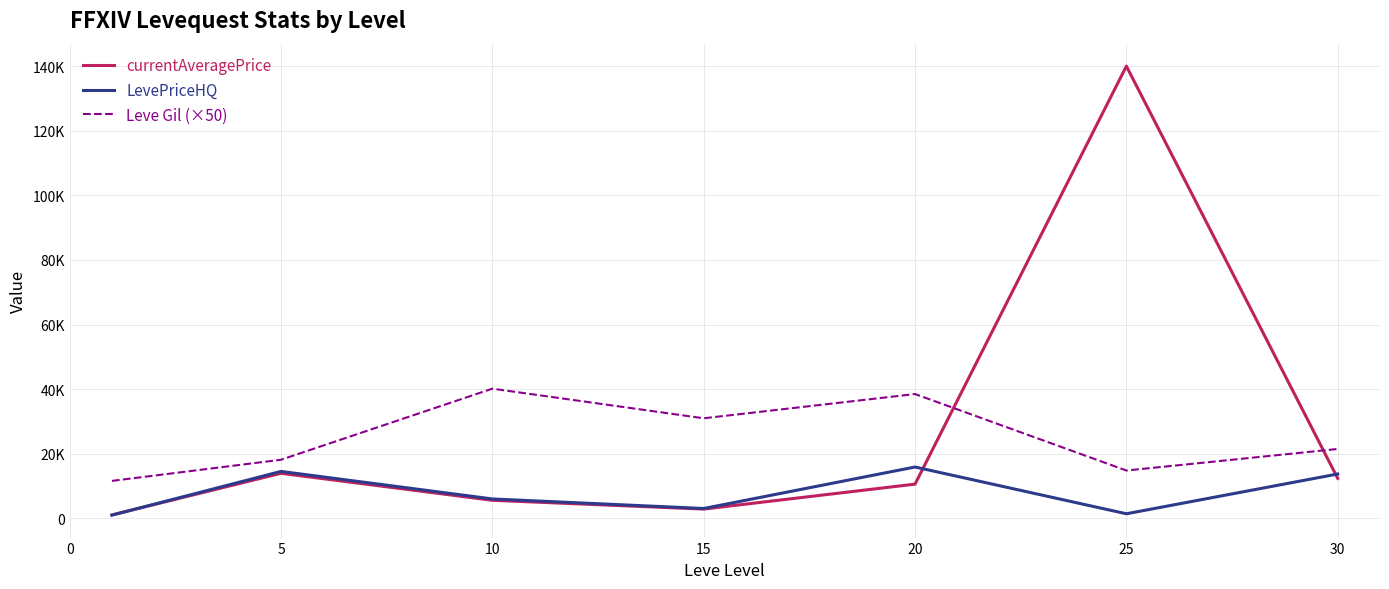

True or false: Leve Gil (×50) and LevePriceHQ cross at least once.

False